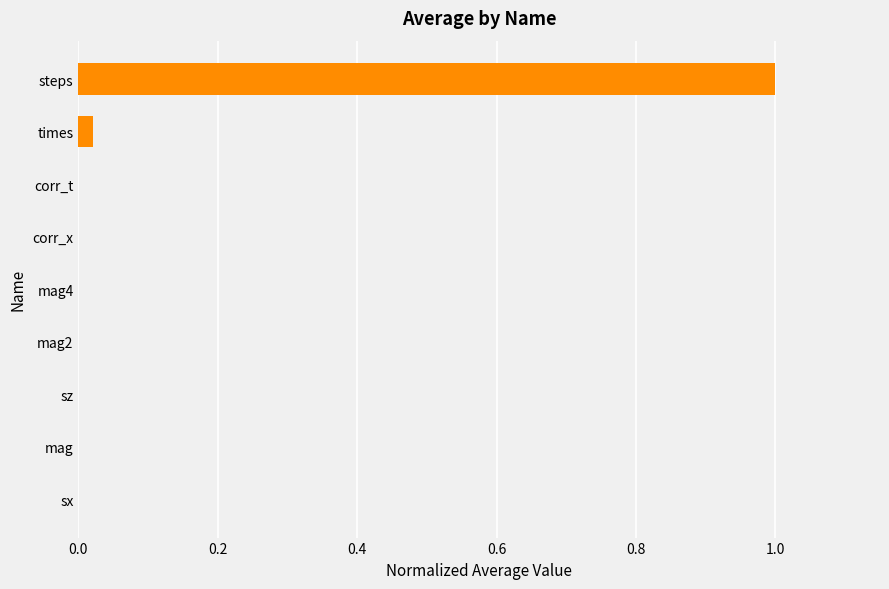

Which category has the highest value across all series?

steps